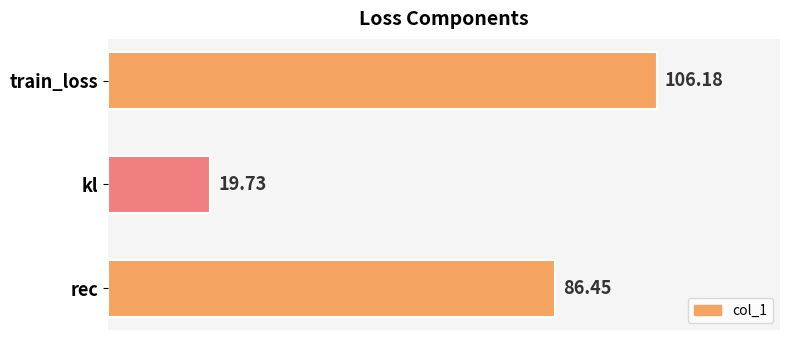

What is the ratio of the value at rec to the value at train_loss?

0.8